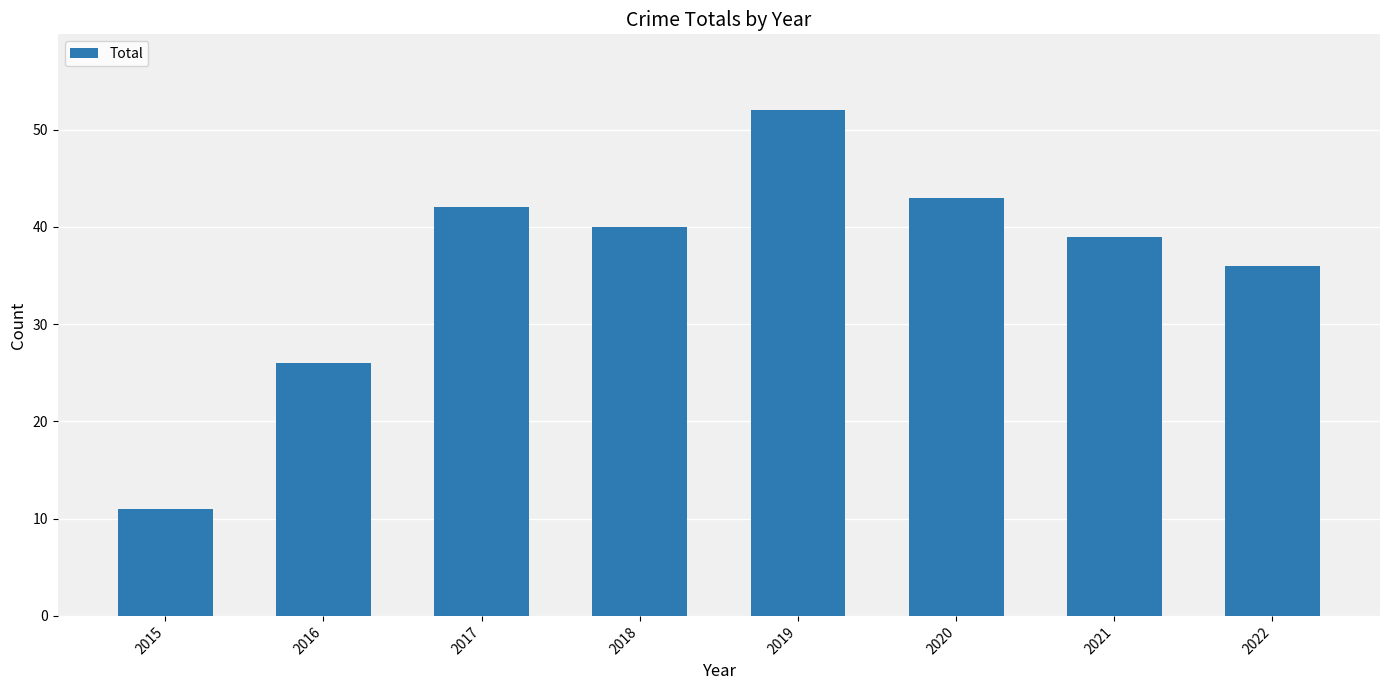

What is the value of the 3rd bar from the left?

42